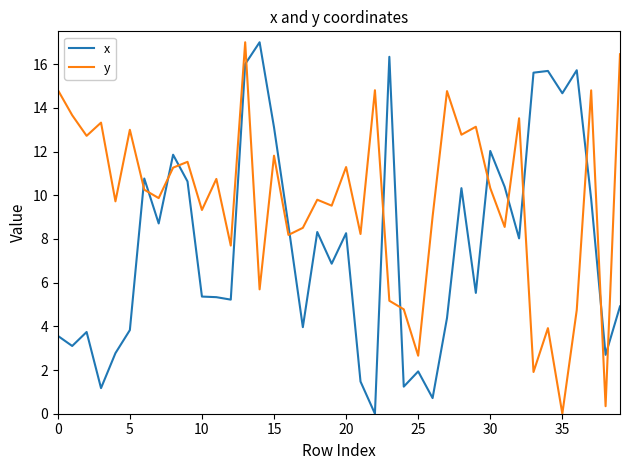

Rank the series by their average value, from highest to lowest.

y, x